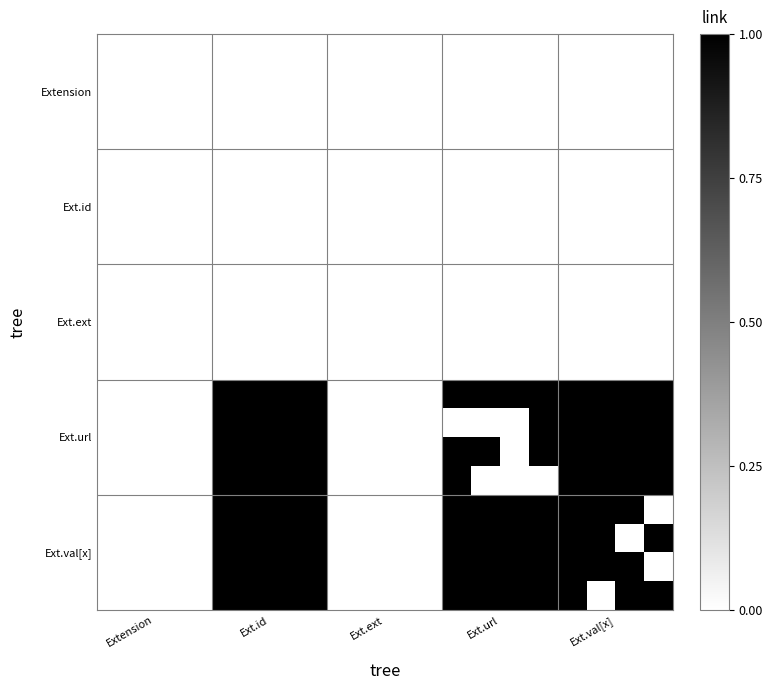

How many series are shown in this chart?

20